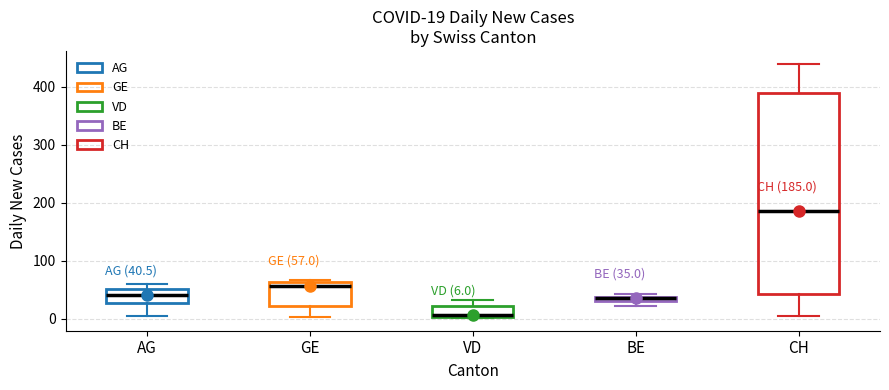

Which box is the tallest, from its lower edge to its upper edge?

CH